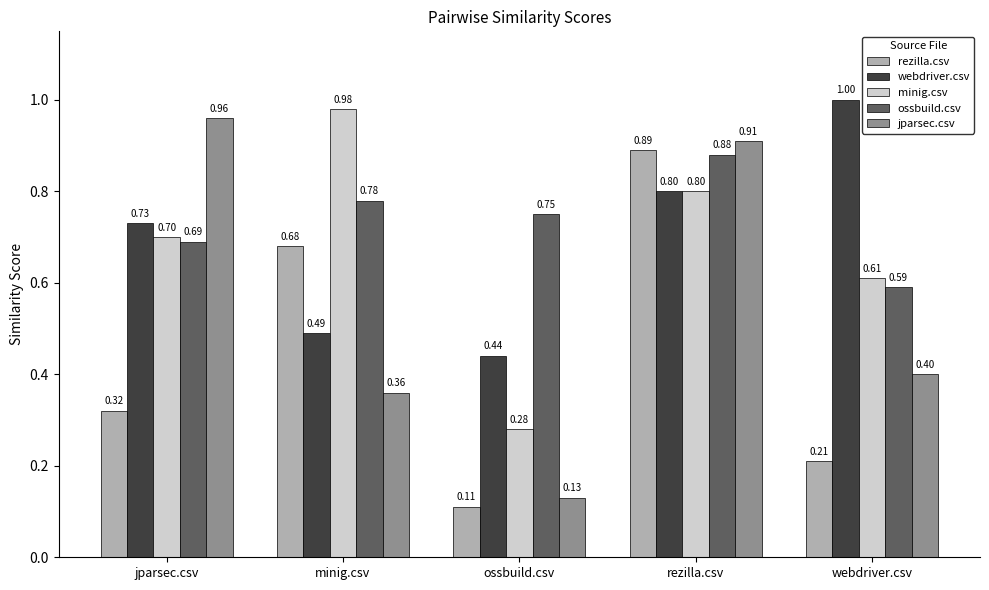

Rank the series by their maximum value, from lowest to highest.

ossbuild.csv, rezilla.csv, jparsec.csv, minig.csv, webdriver.csv